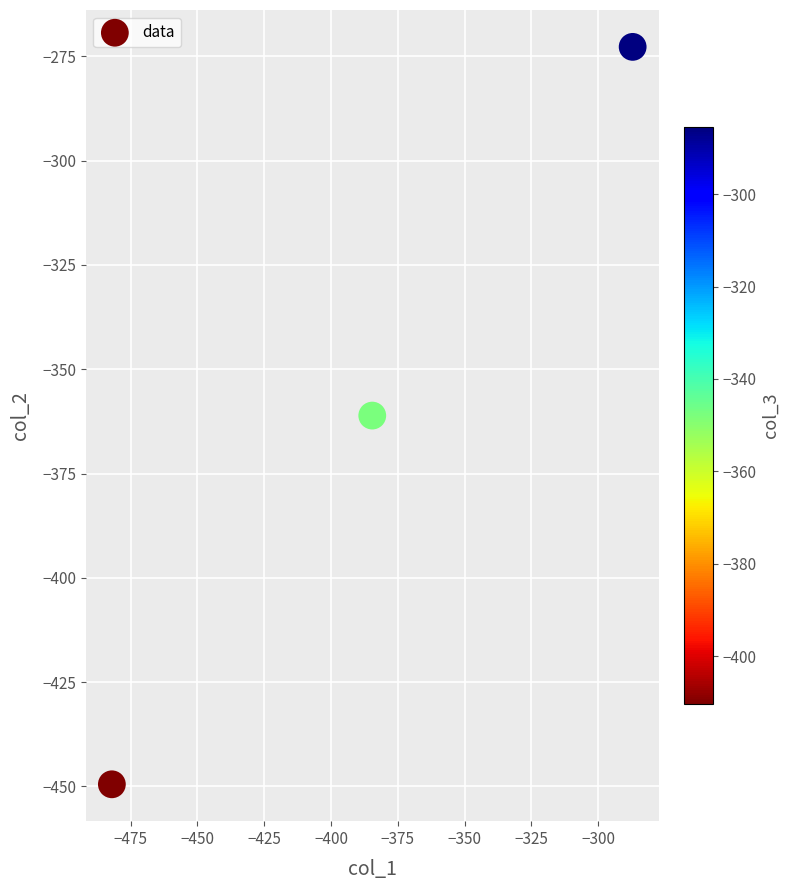

What is the average Y value?

-361.1